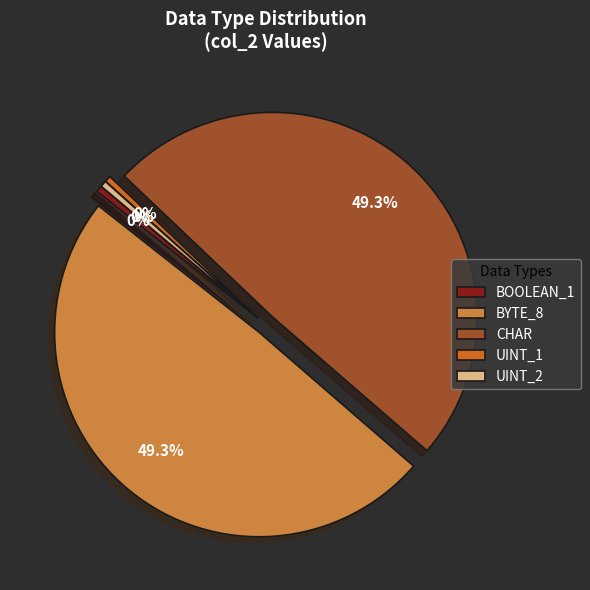

To the nearest percent, what is the difference between the largest and smallest slice percentages?

49%